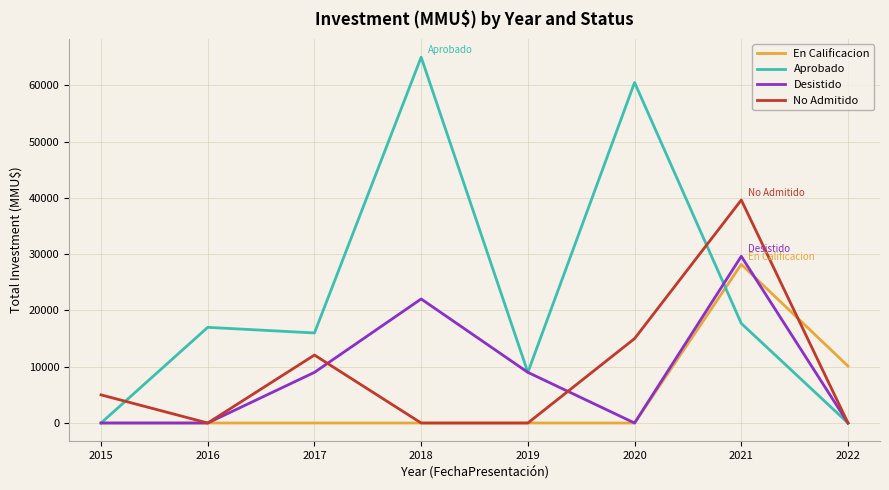

The En Calificacion series shows 49892 at 2021. True or false?

False